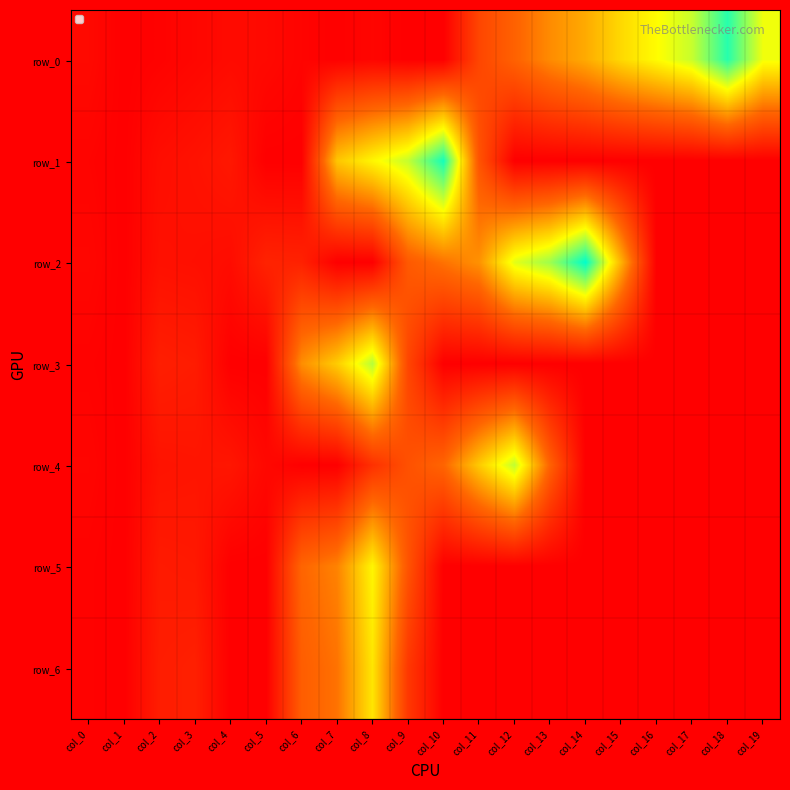

At which category does the chart reach its peak across all series?

col_14